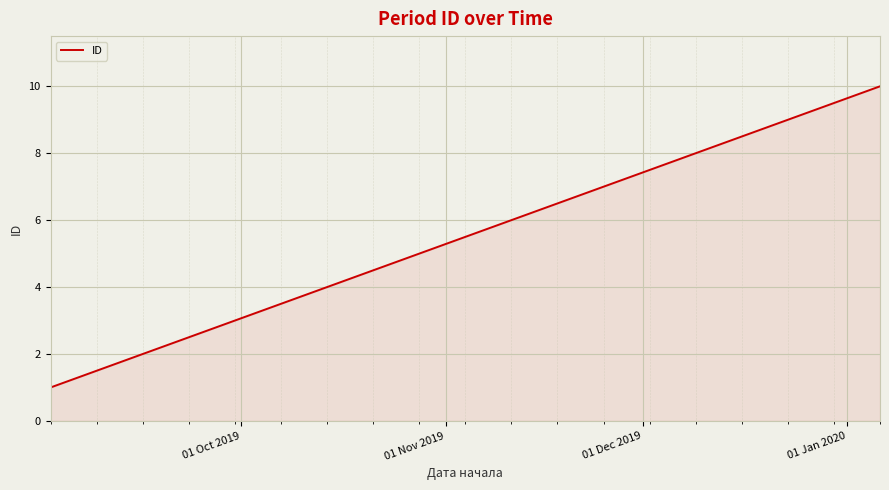

What is the difference between the maximum and minimum values?

9